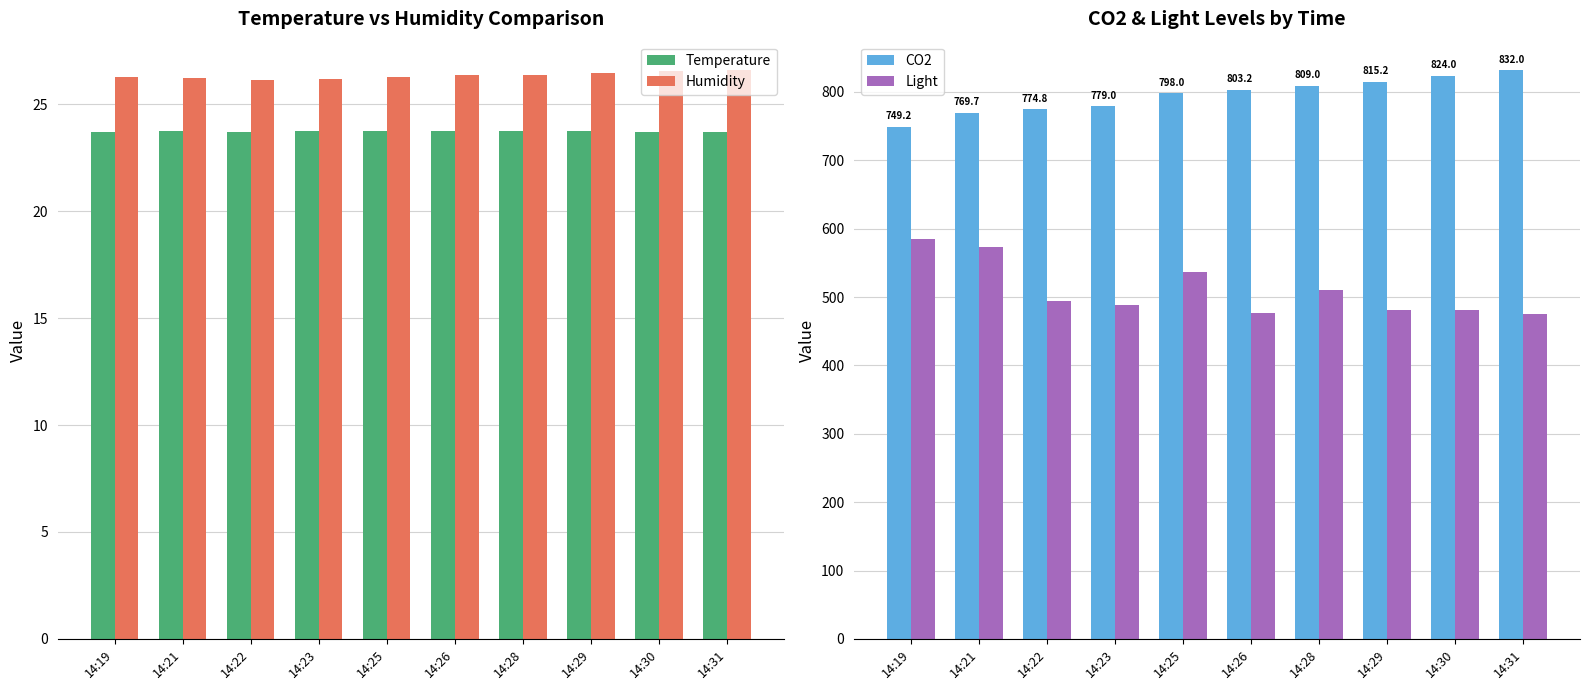

Reading left to right, what are all the values shown in this chart?

Temperature: 14:19=23.7	14:21=23.7	14:22=23.7	14:23=23.8	14:25=23.7	14:26=23.8	14:28=23.7	14:29=23.7	14:30=23.7	14:31=23.7
Humidity: 14:19=26.3	14:21=26.2	14:22=26.1	14:23=26.2	14:25=26.3	14:26=26.4	14:28=26.4	14:29=26.4	14:30=26.6	14:31=26.6
CO2: 14:19=749.2	14:21=769.7	14:22=774.8	14:23=779.0	14:25=798.0	14:26=803.2	14:28=809.0	14:29=815.2	14:30=824.0	14:31=832.0
Light: 14:19=585.2	14:21=572.7	14:22=493.8	14:23=488.6	14:25=536.3	14:26=476.0	14:28=510.0	14:29=481.5	14:30=481.8	14:31=475.2